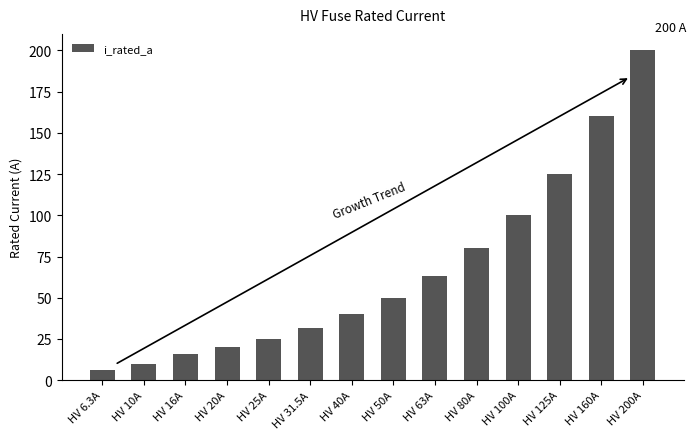

What is the label of the 10th bar from the right?

HV 25A